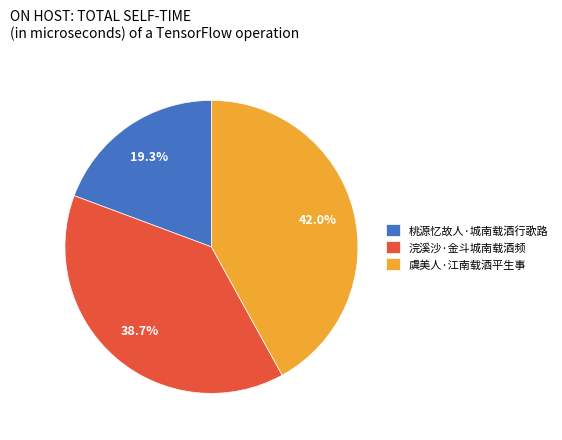

What portion of the pie excludes 桃源忆故人·城南载酒行歌路?

80.7%